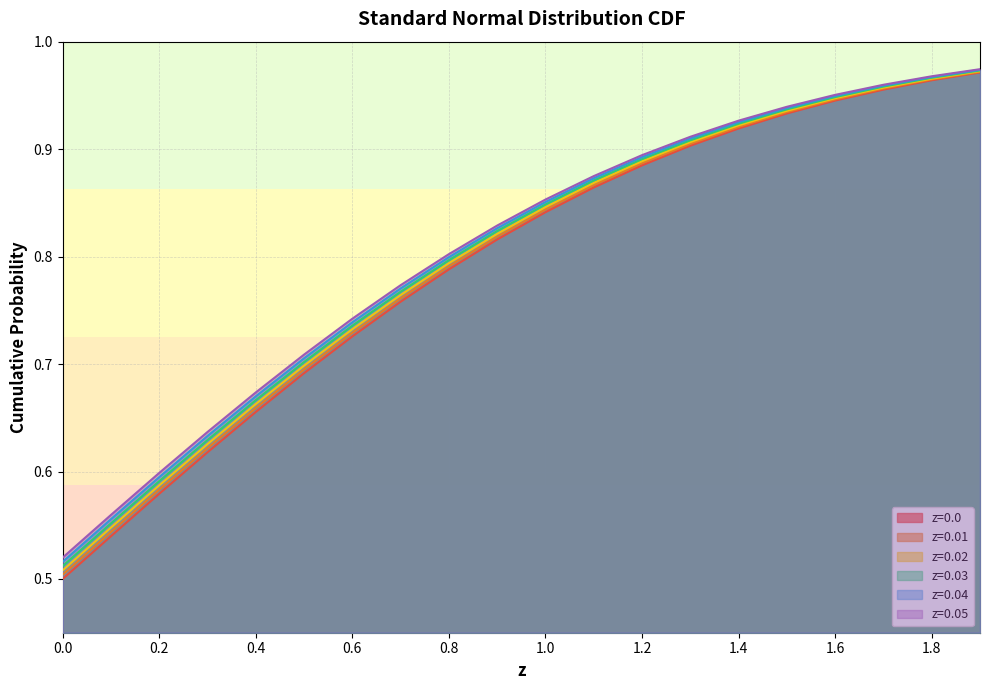

Reading right to left, extract all data points from this chart.

z=0.0: 1.0	1.0	1.0	0.9	0.9	0.9	0.9	0.9	0.9	0.8	0.8	0.8	0.8	0.7	0.7	0.7	0.6	0.6	0.5	0.5
z=0.01: 1.0	1.0	1.0	0.9	0.9	0.9	0.9	0.9	0.9	0.8	0.8	0.8	0.8	0.7	0.7	0.7	0.6	0.6	0.5	0.5
z=0.02: 1.0	1.0	1.0	0.9	0.9	0.9	0.9	0.9	0.9	0.8	0.8	0.8	0.8	0.7	0.7	0.7	0.6	0.6	0.5	0.5
z=0.03: 1.0	1.0	1.0	0.9	0.9	0.9	0.9	0.9	0.9	0.8	0.8	0.8	0.8	0.7	0.7	0.7	0.6	0.6	0.6	0.5
z=0.04: 1.0	1.0	1.0	0.9	0.9	0.9	0.9	0.9	0.9	0.9	0.8	0.8	0.8	0.7	0.7	0.7	0.6	0.6	0.6	0.5
z=0.05: 1.0	1.0	1.0	1.0	0.9	0.9	0.9	0.9	0.9	0.9	0.8	0.8	0.8	0.7	0.7	0.7	0.6	0.6	0.6	0.5